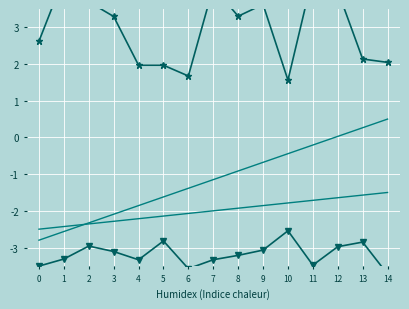

True or false: Prosumers and Prosumers_trend intersect in this chart.

False